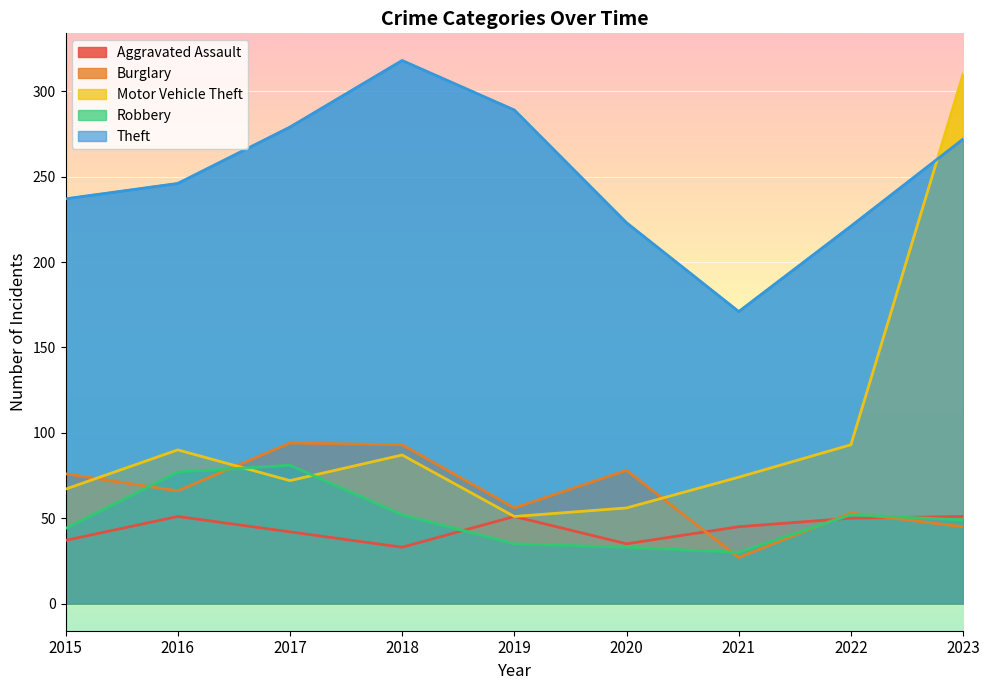

True or false: Theft and Robbery intersect in this chart.

False